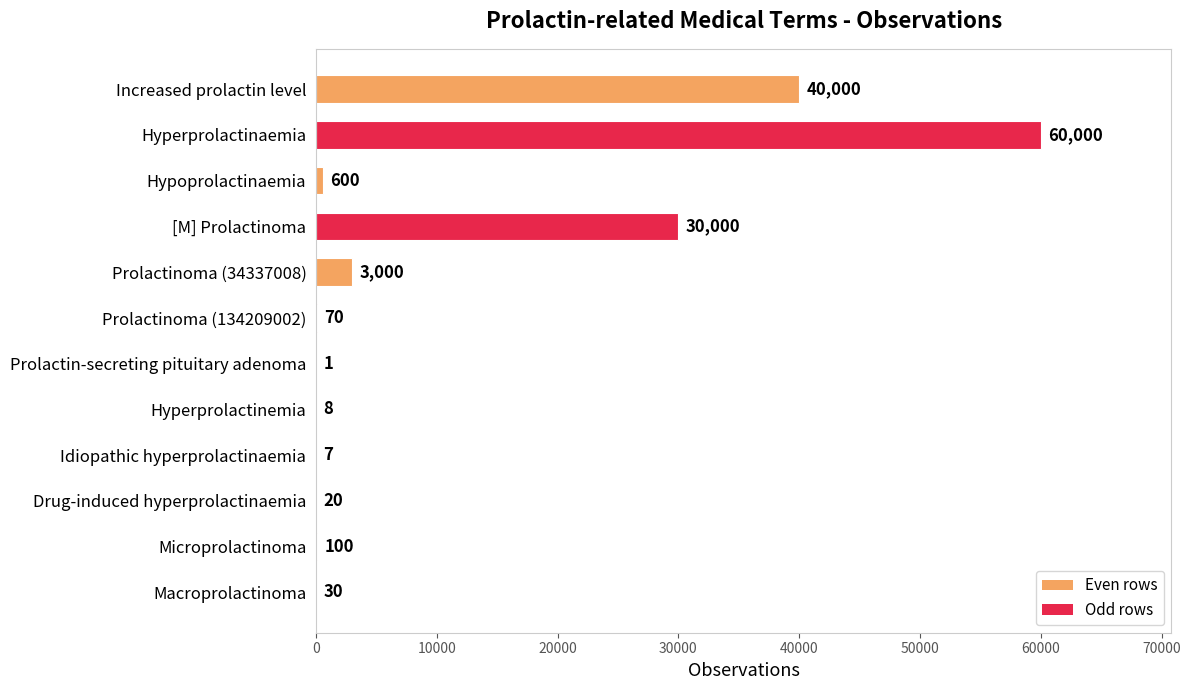

What is the sum of all values?

133836